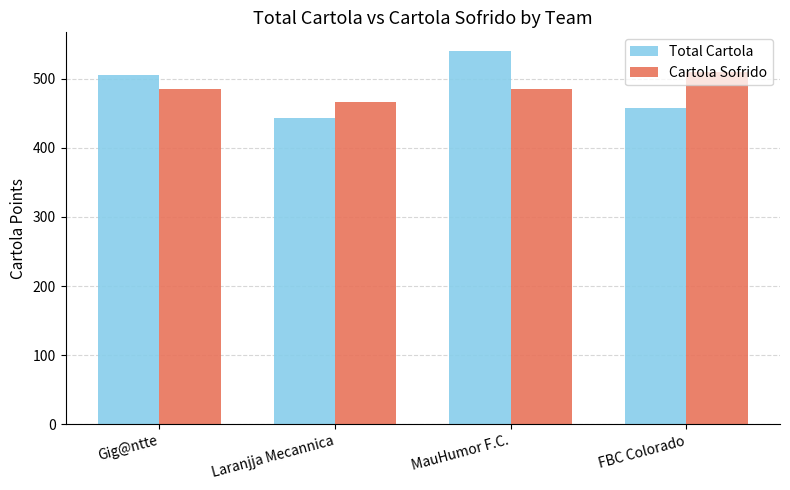

What position from the right is Gig@ntte?

4